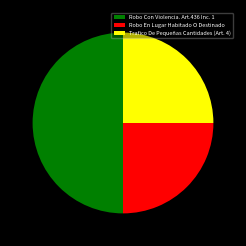

Which category has the biggest portion of the pie?

Robo Con Violencia. Art.436 Inc. 1